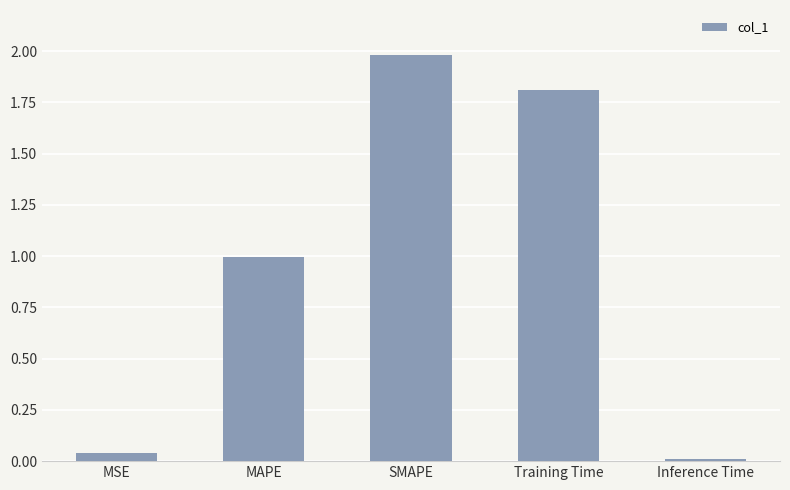

Does the chart contain stacked bars?

No